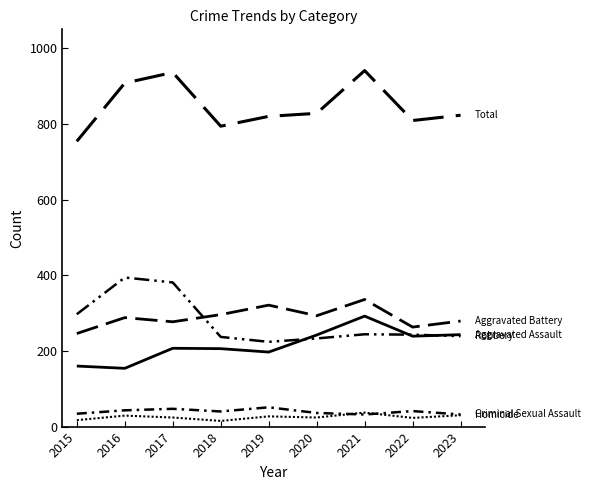

Does the chart have visible grid lines?

No